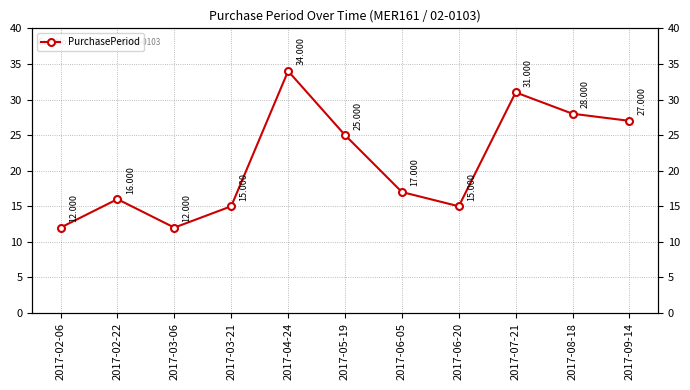

List the labels in order of value, smallest first.

2017-02-06, 2017-03-06, 2017-03-21, 2017-06-20, 2017-02-22, 2017-06-05, 2017-05-19, 2017-09-14, 2017-08-18, 2017-07-21, 2017-04-24